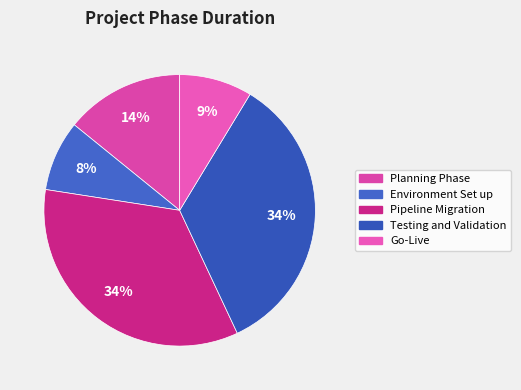

Rank the categories by value from highest to lowest.

Pipeline Migration, Testing and Validation, Planning Phase, Go-Live, Environment Set up